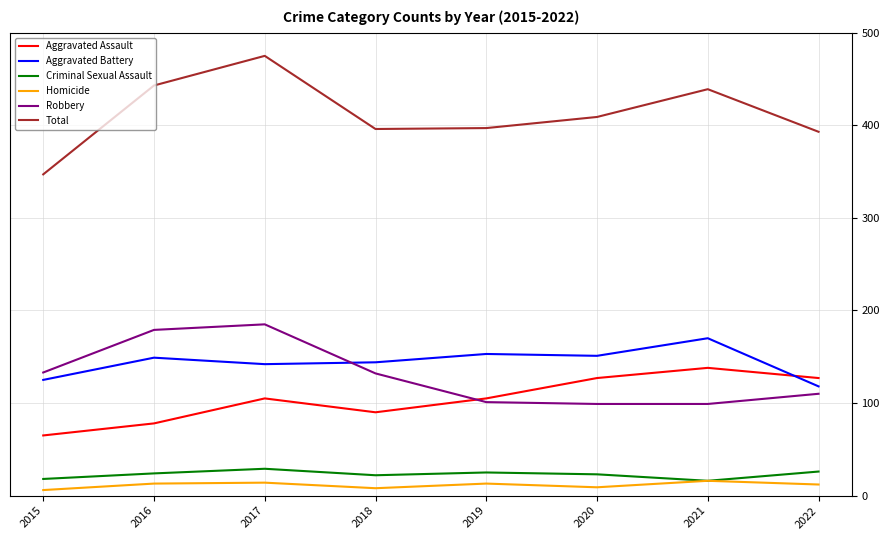

Read the Robbery value at 2021.

99